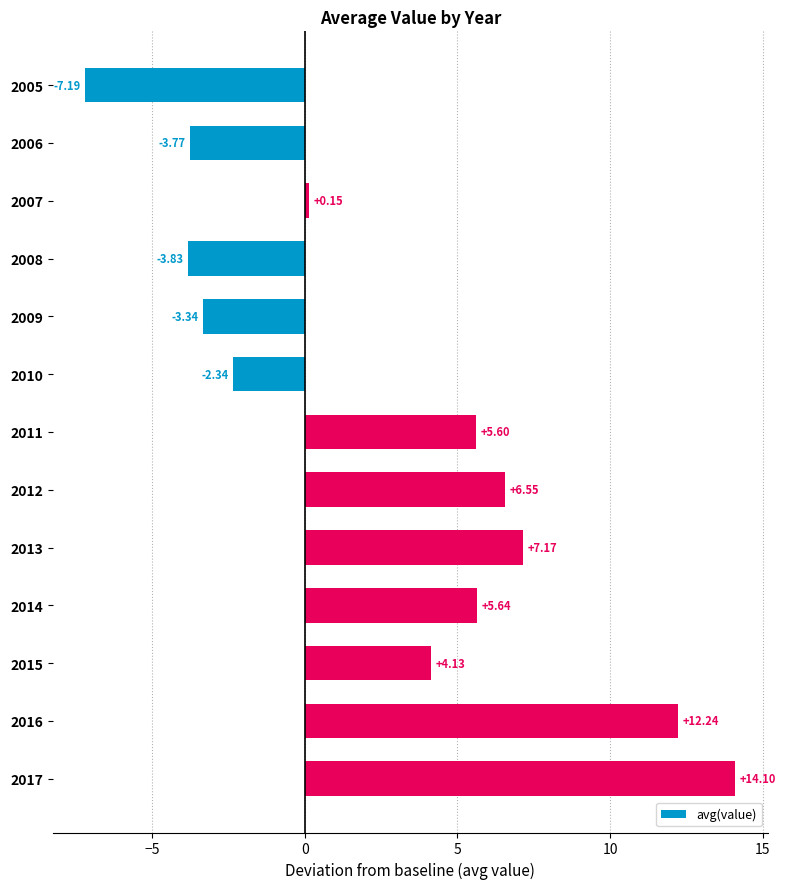

Between 2012 and 2013, which is larger?

2013